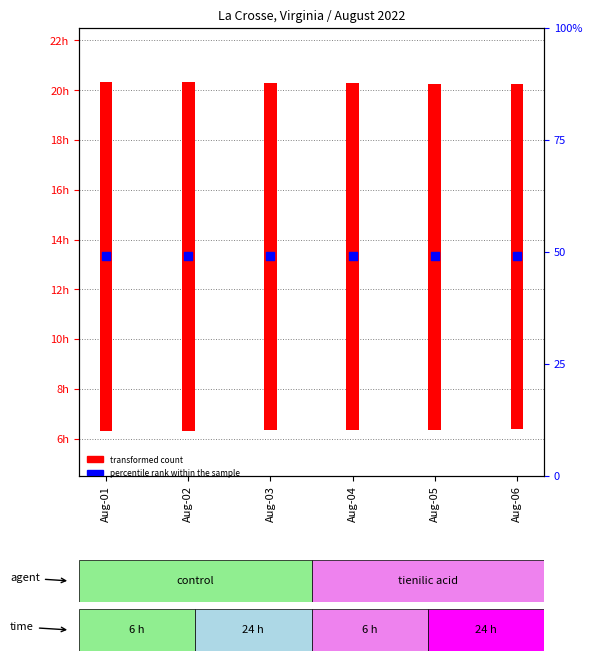

What are all the series names shown in the legend?

transformed count, percentile rank within the sample